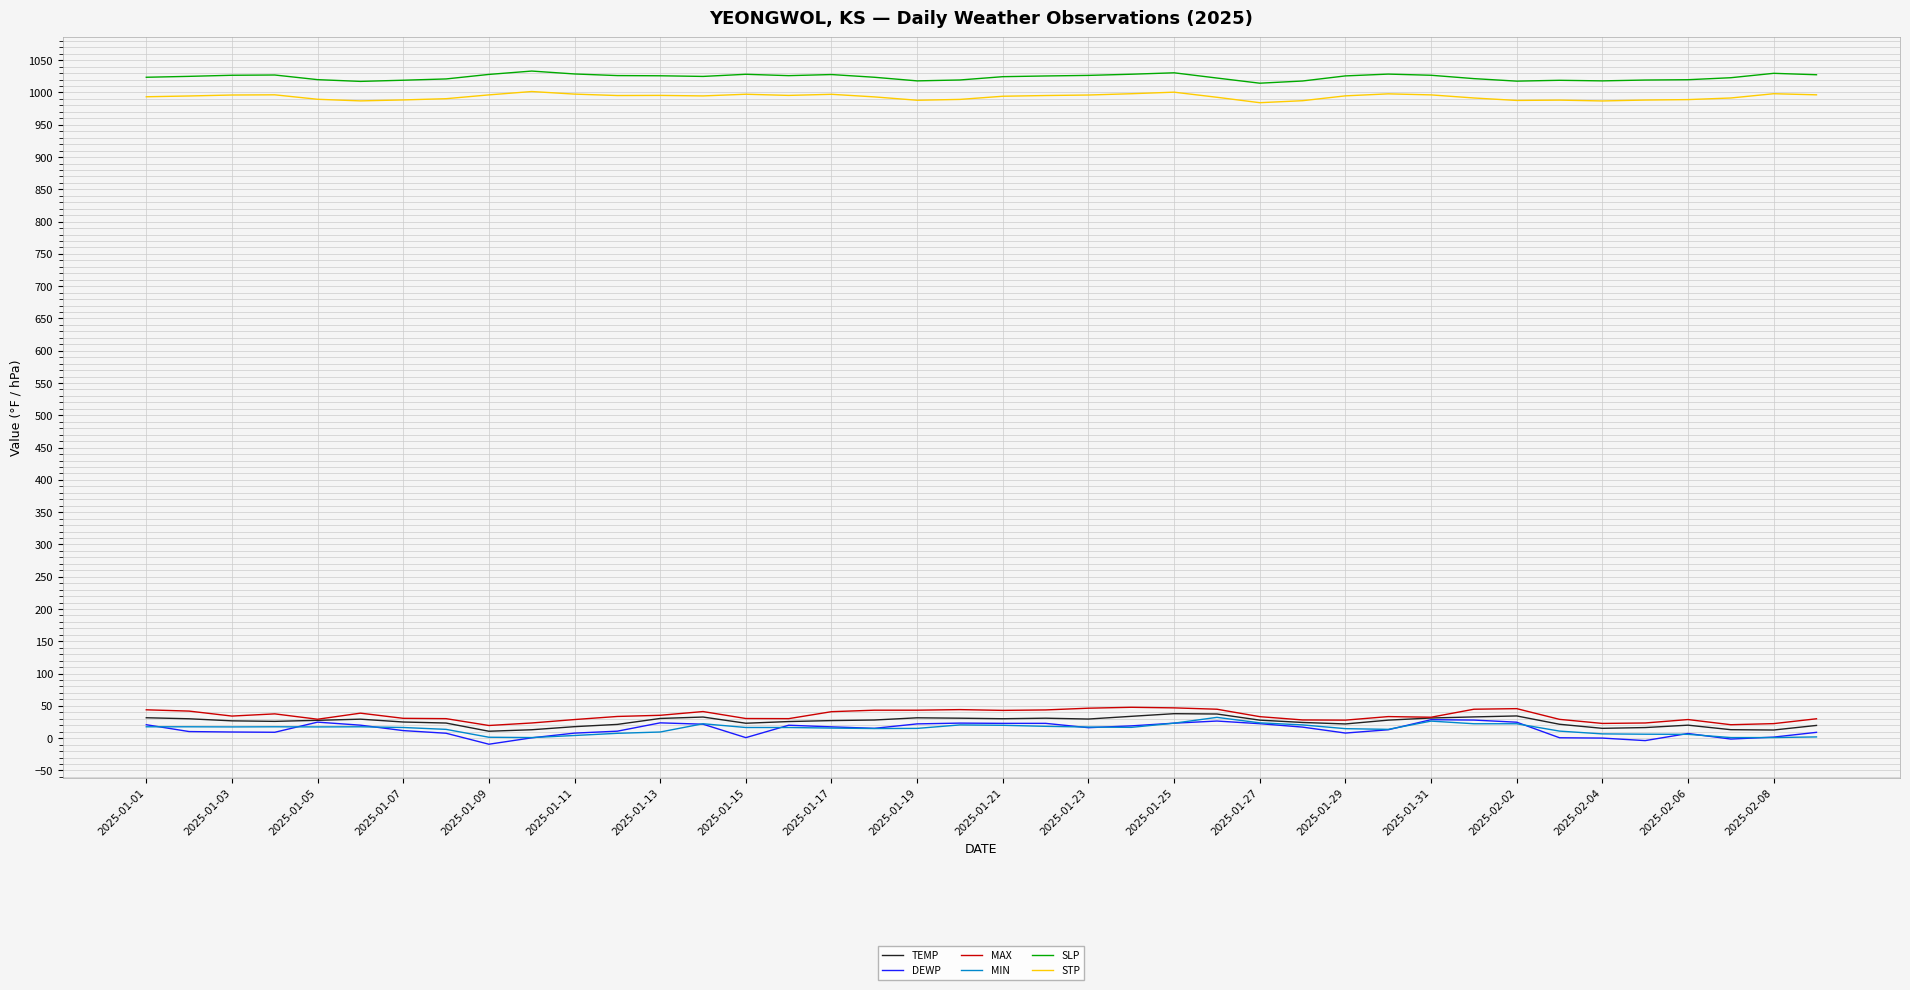

What is the minimum value for SLP?

1014.4